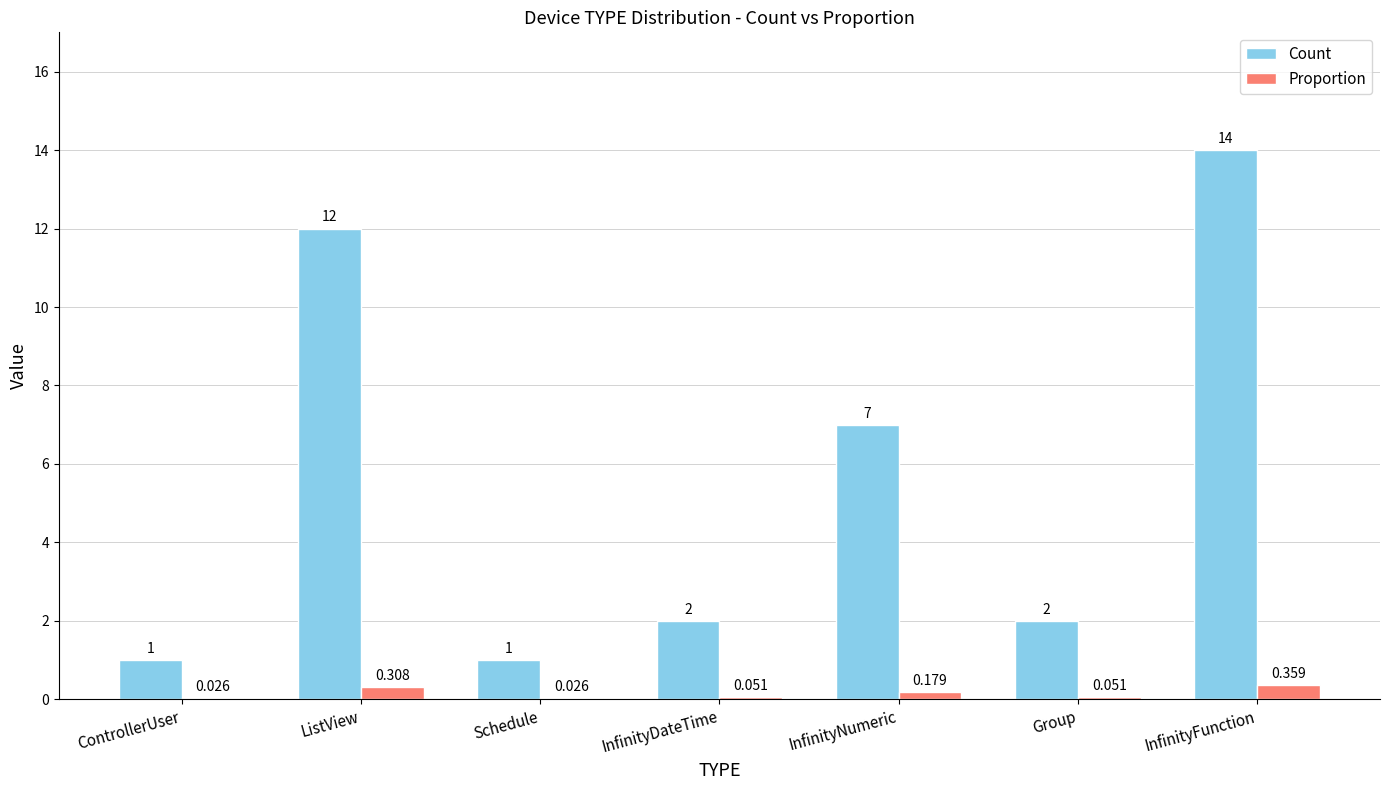

What is the total value across all series at InfinityFunction?

14.4